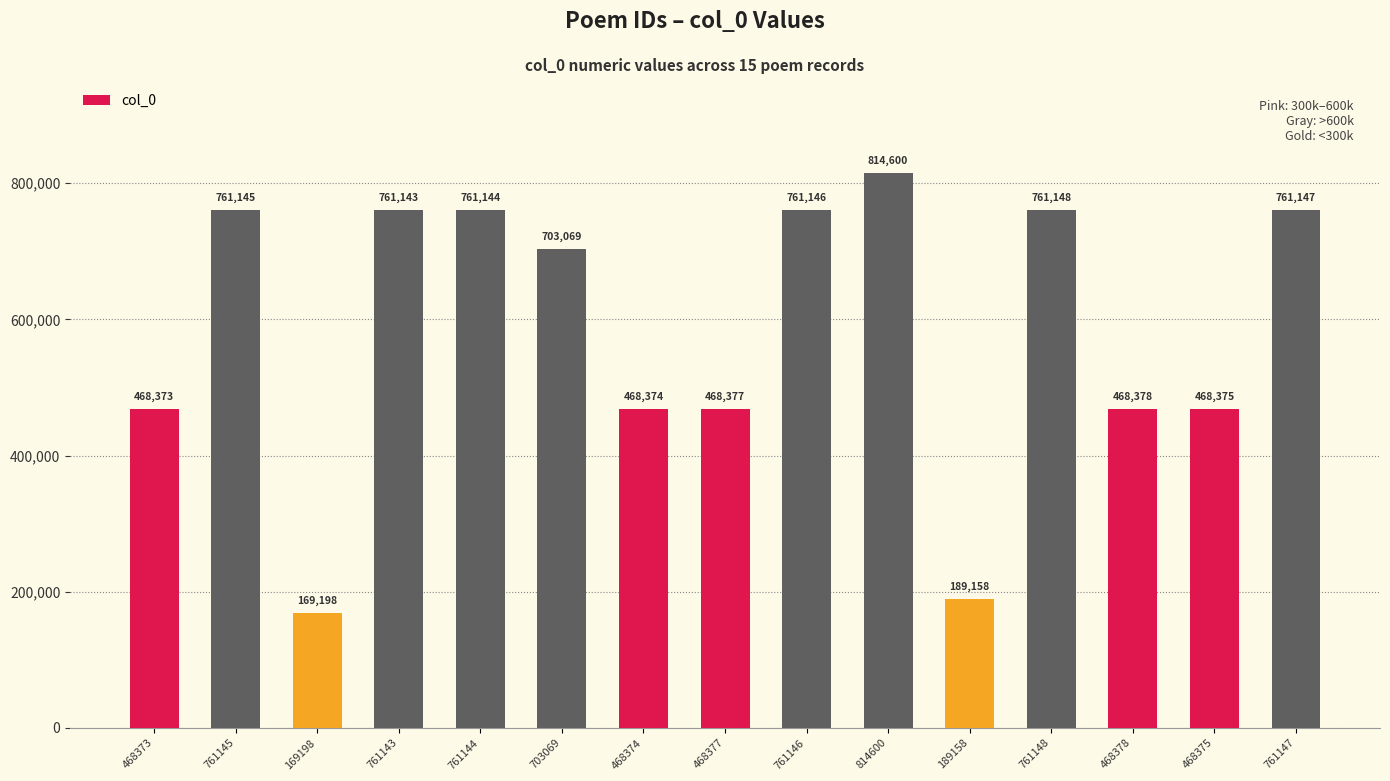

How many bars are there in total?

15